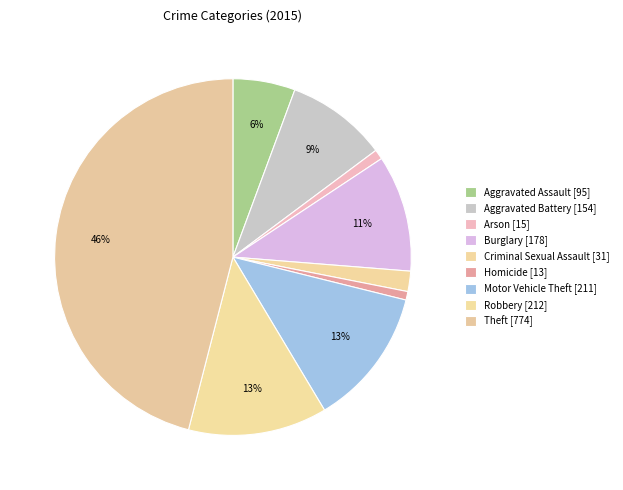

How many slices are in this pie chart?

9